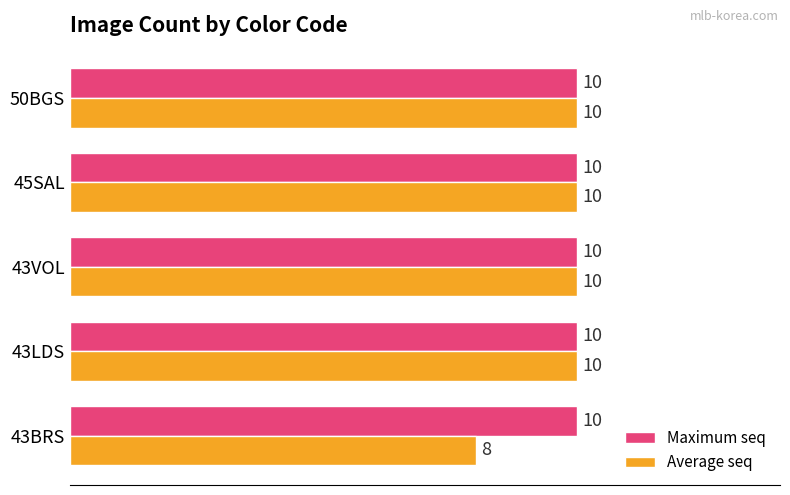

What is the sum of all Average seq values?

48